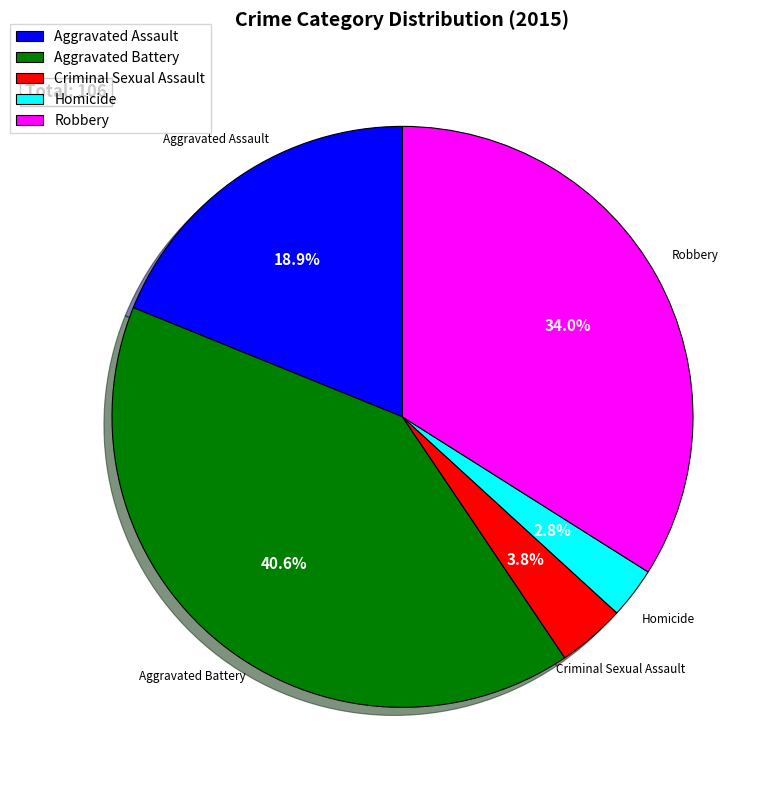

How many segments does this pie chart have?

5